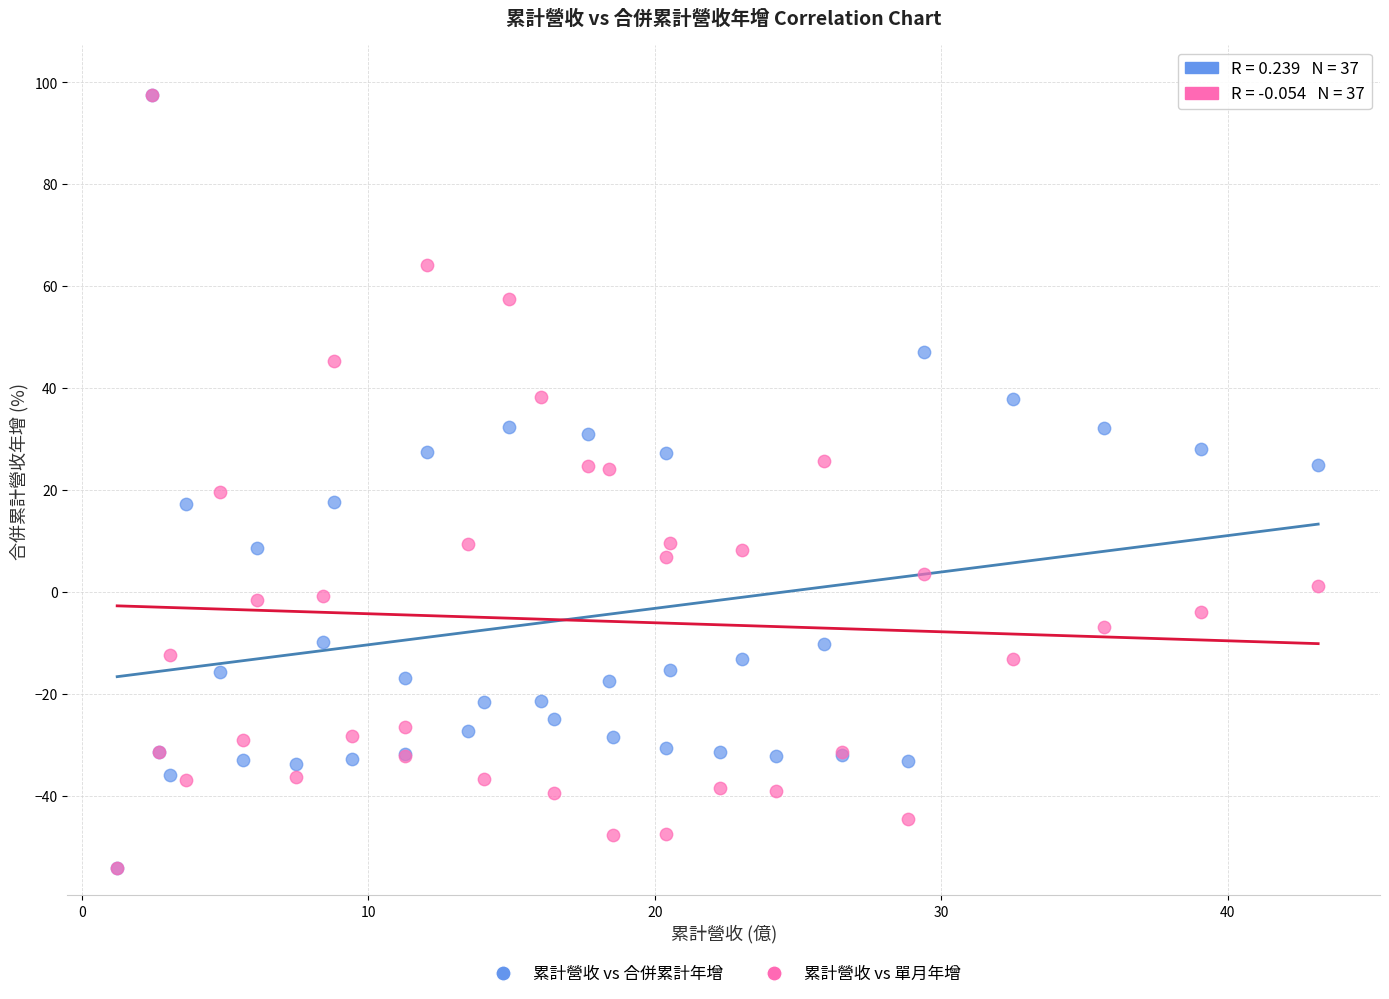

What are all the series names shown in the legend?

累計營收 vs 合併累計年增, 累計營收 vs 單月年增